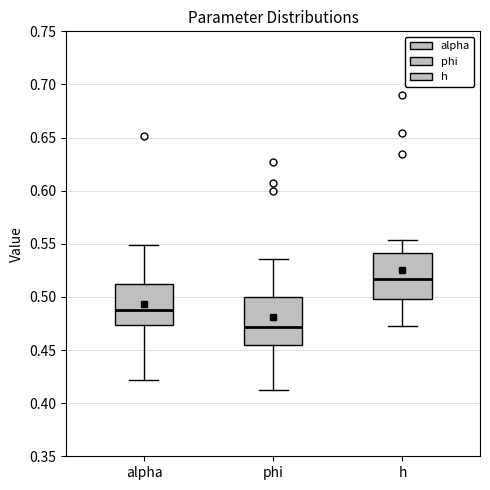

Reading left to right, read every box against the y-axis: the position of its median line, the range the box covers, and the ends of its whiskers. The values are not printed on the chart, so give them approximately, as read against the axis.

alpha: median 0.485, box 0.475 to 0.510, whiskers 0.420 to 0.550
phi: median 0.470, box 0.455 to 0.500, whiskers 0.410 to 0.535
h: median 0.515, box 0.500 to 0.540, whiskers 0.470 to 0.555